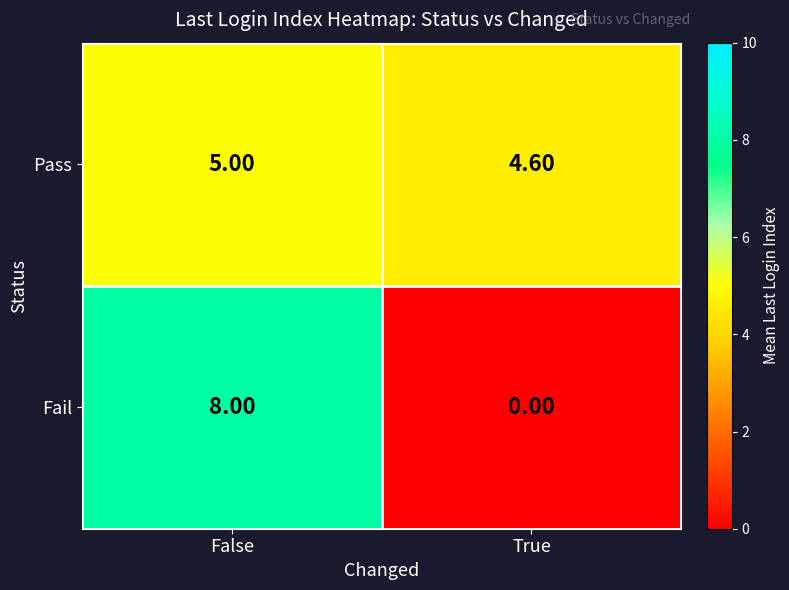

At how many categories does at least one series exceed 3?

2